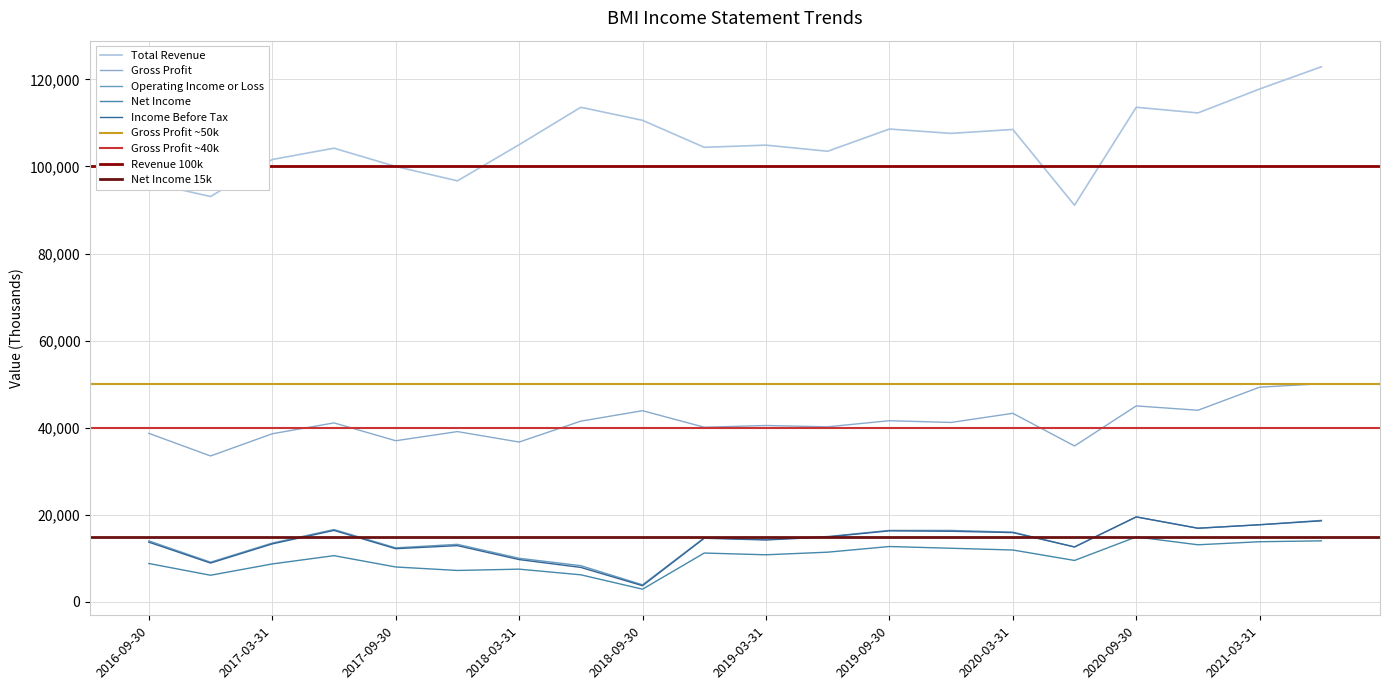

In Net Income, how many points are lower than both neighbors (excluding endpoints)?

6